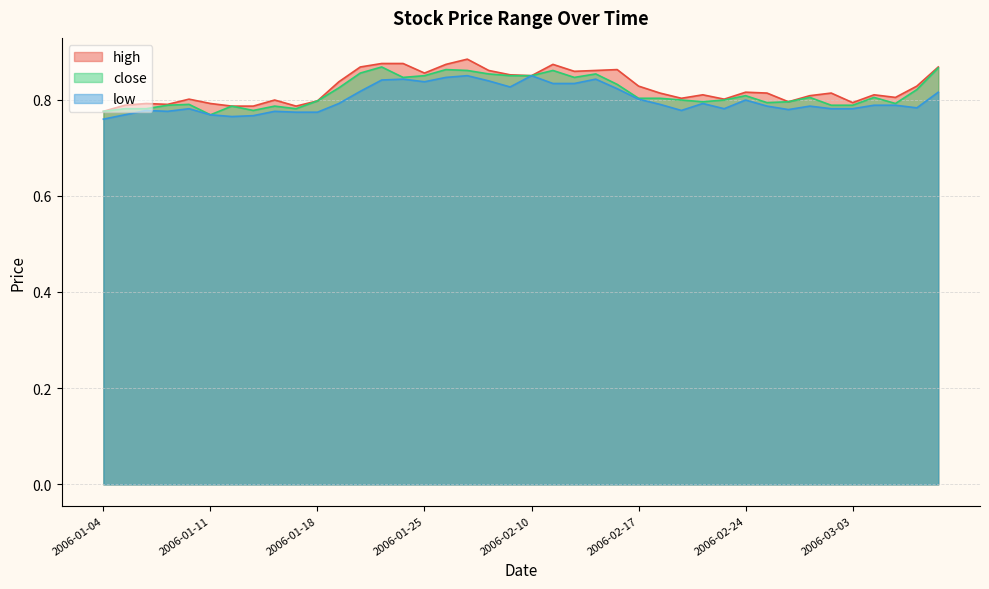

What is the difference between the maximum and second lowest values in the high series?

0.1